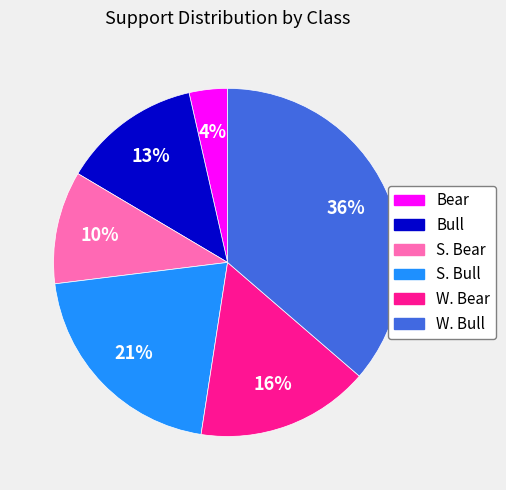

Combined, do Bull and W. Bull account for over 50%?

No